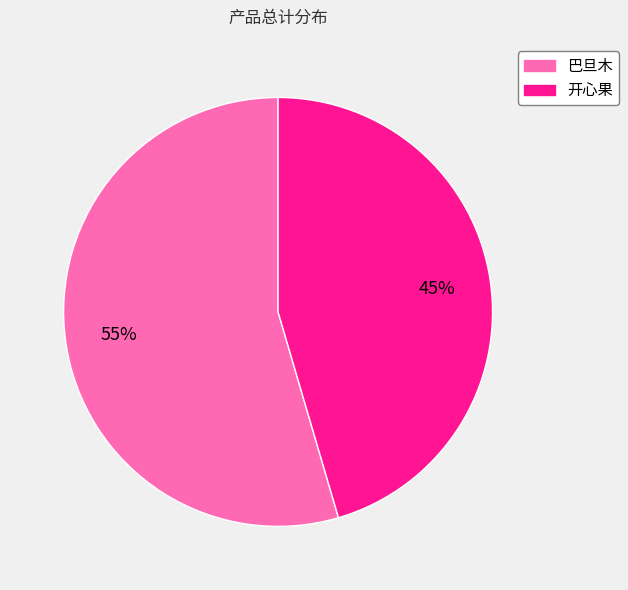

Which slice represents more than half of the pie?

巴旦木